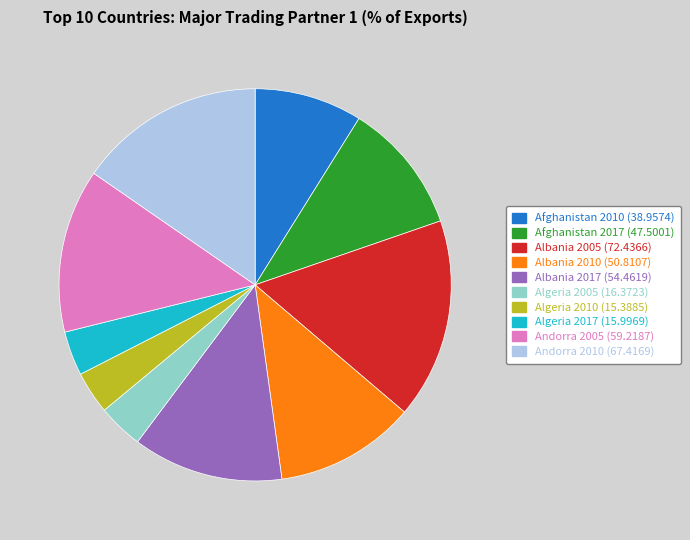

What is the ratio of the value at Albania 2010 to the value at Albania 2017?

0.9